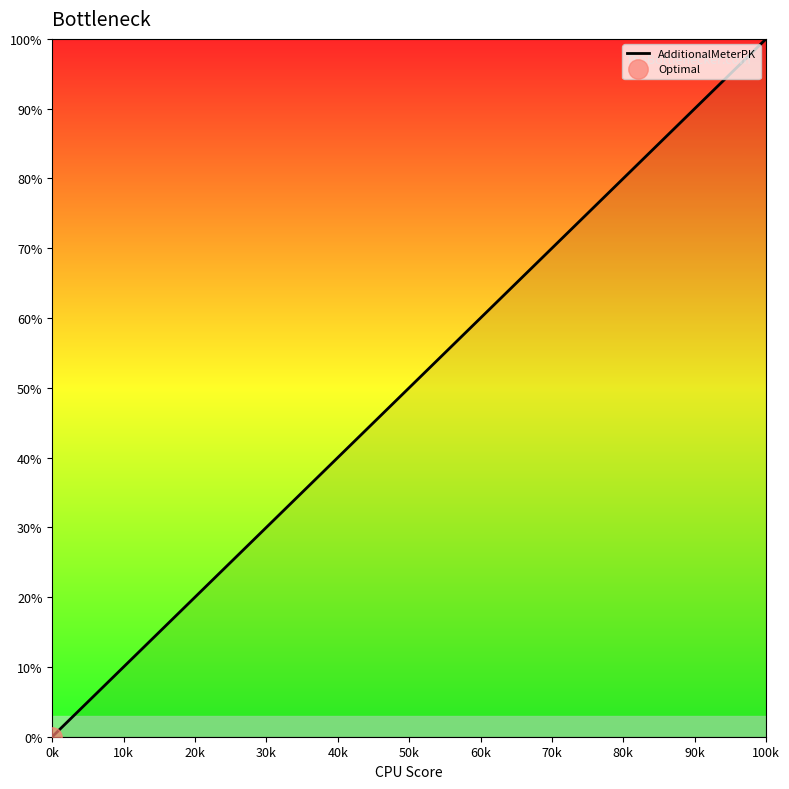

What is the difference between the maximum and minimum values?

100.0